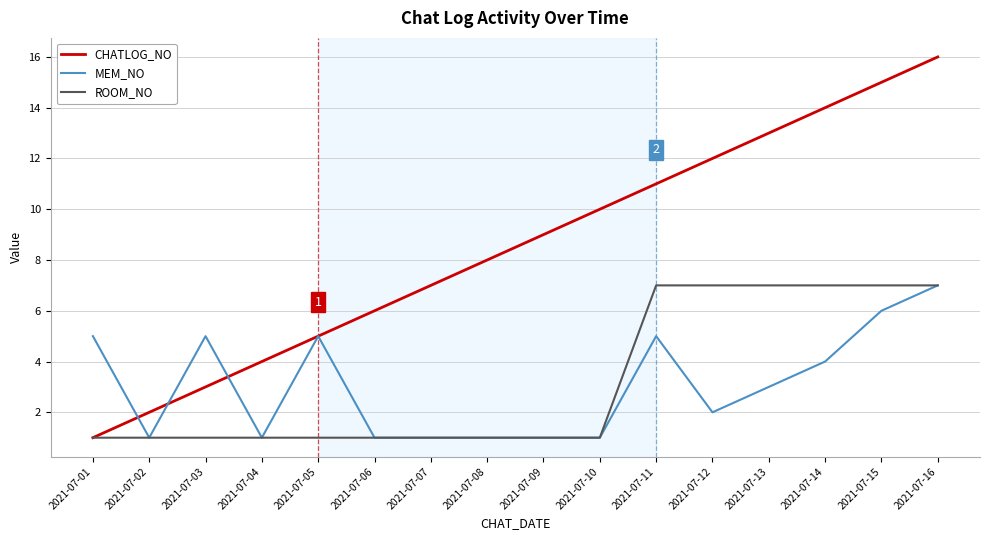

Rank the categories by CHATLOG_NO value from highest to lowest.

2021-07-16, 2021-07-15, 2021-07-14, 2021-07-13, 2021-07-12, 2021-07-11, 2021-07-10, 2021-07-09, 2021-07-08, 2021-07-07, 2021-07-06, 2021-07-05, 2021-07-04, 2021-07-03, 2021-07-02, 2021-07-01